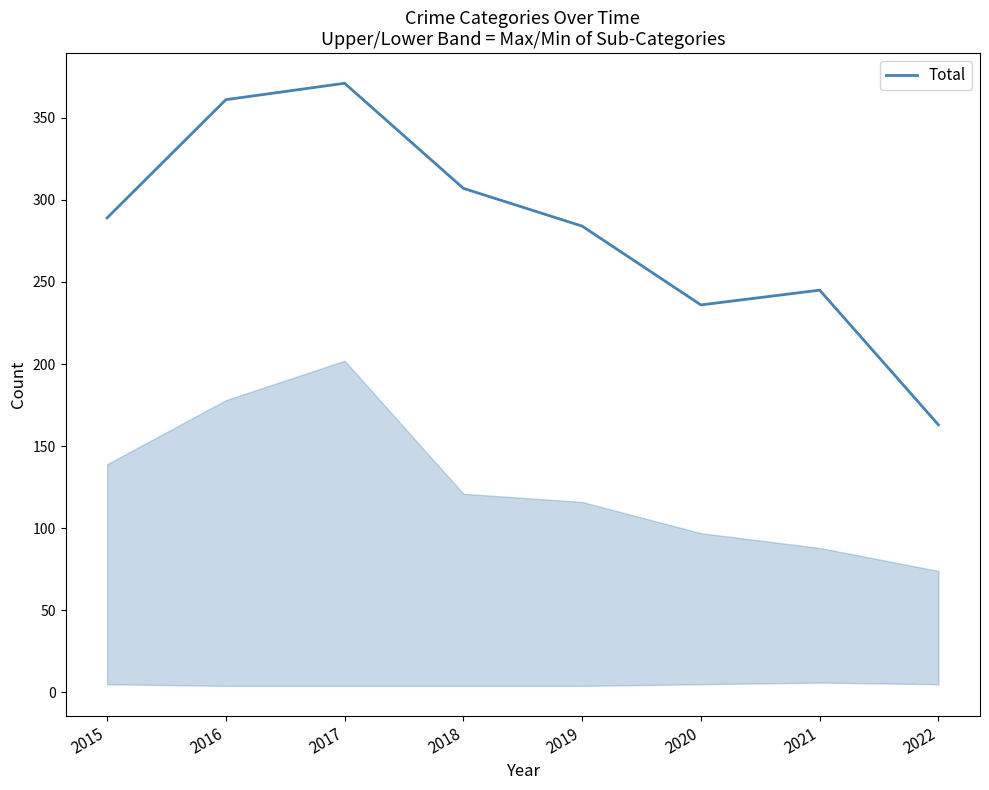

At which category does the chart reach its peak across all series?

2017